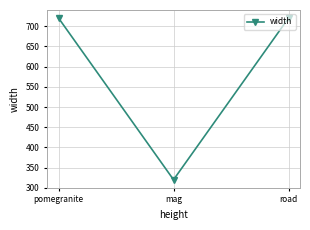

What position from the left is road?

3